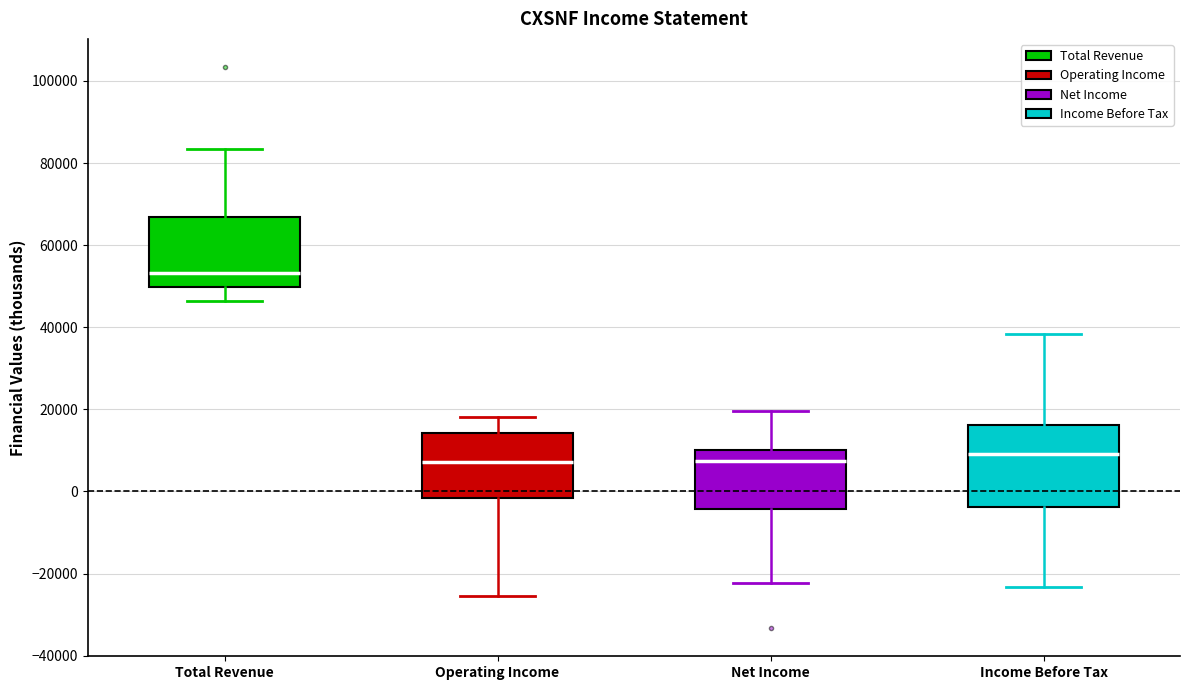

Where does the upper whisker of the box for Operating Income end on the y-axis? The values are not printed on the chart, so give them approximately, as read against the axis.

18000